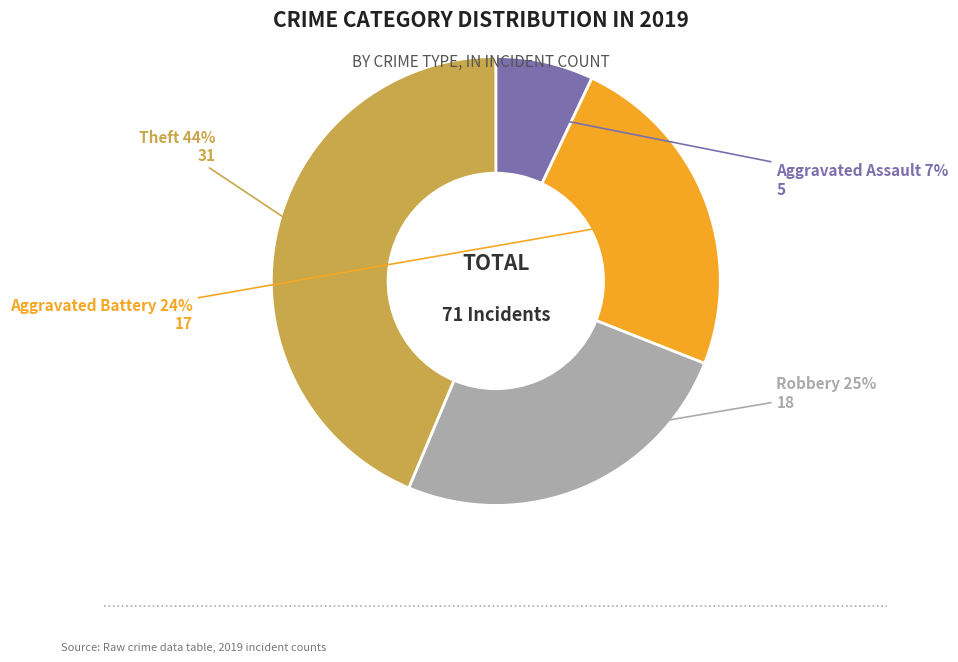

Rank the categories by value from highest to lowest.

Theft, Robbery, Aggravated Battery, Aggravated Assault